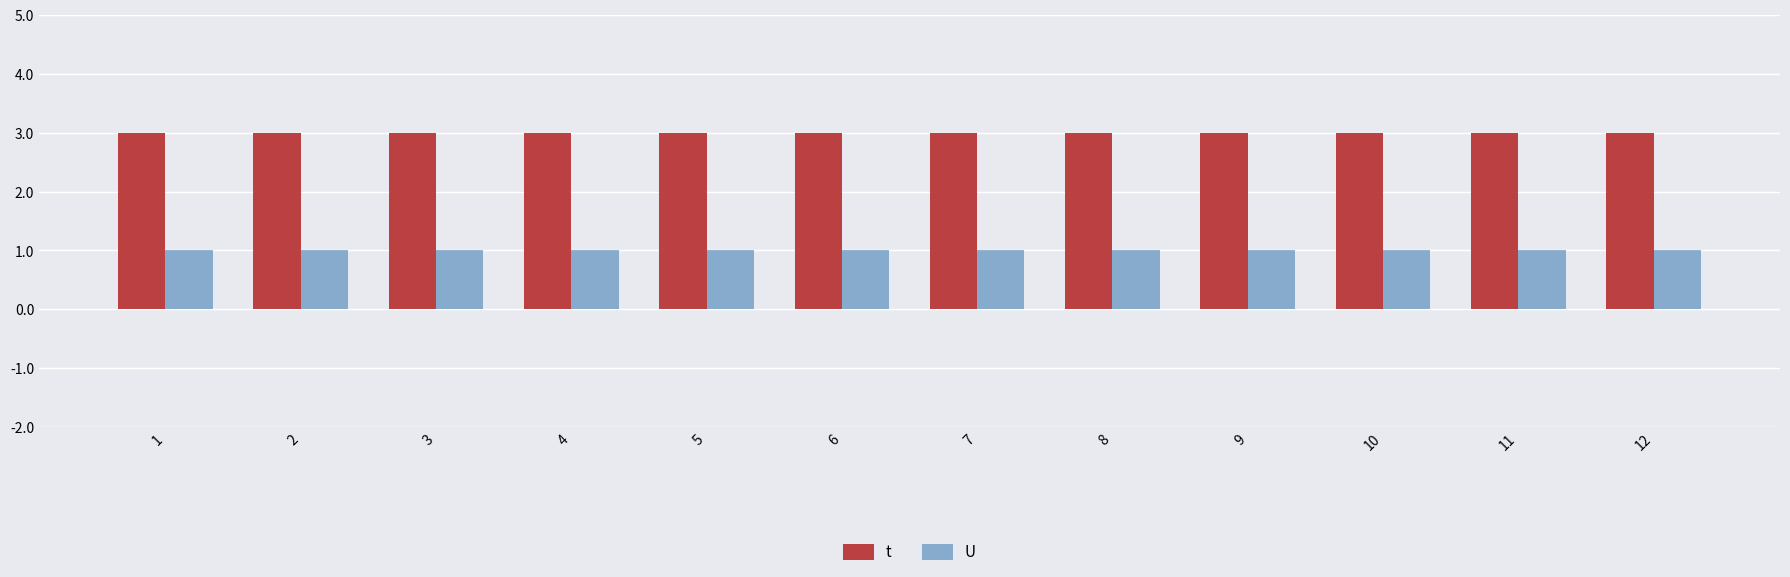

How many bars are there in each group?

2